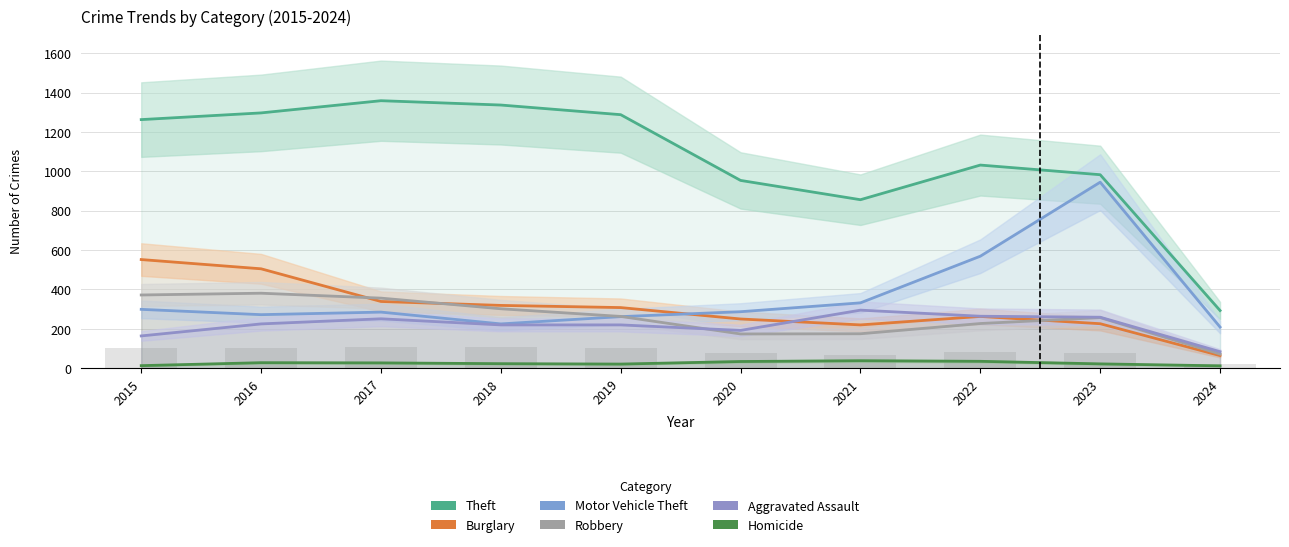

The Homicide series shows 8 at 2019. True or false?

False